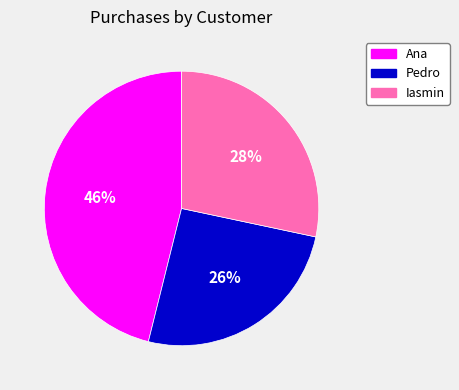

Is there a majority slice in this chart?

No